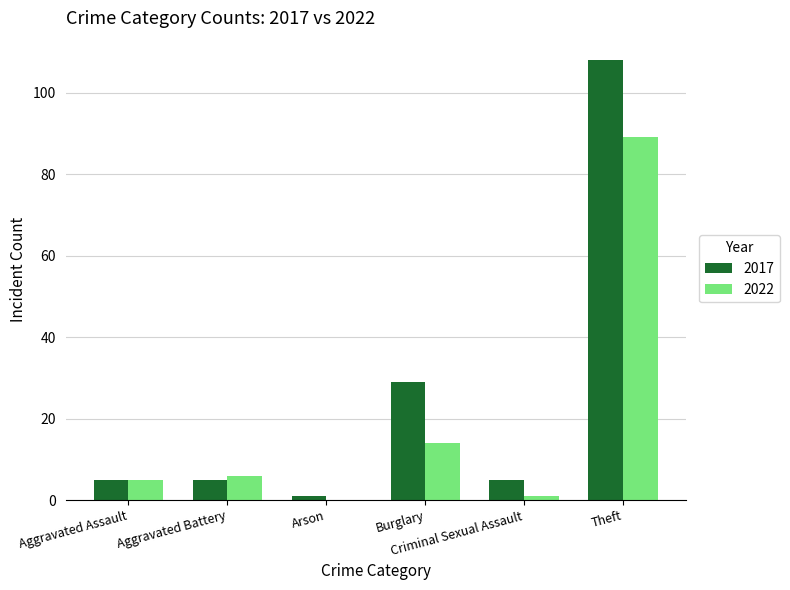

Which series has the largest total across all categories?

2017